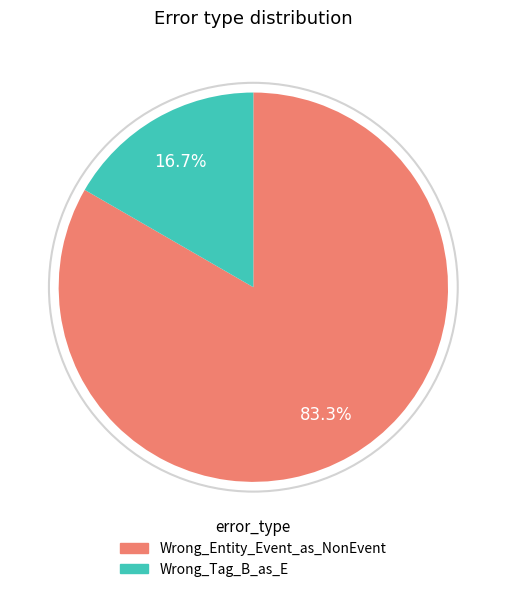

Is the sum of Wrong_Entity_Event_as_NonEvent and Wrong_Tag_B_as_E greater than half?

Yes